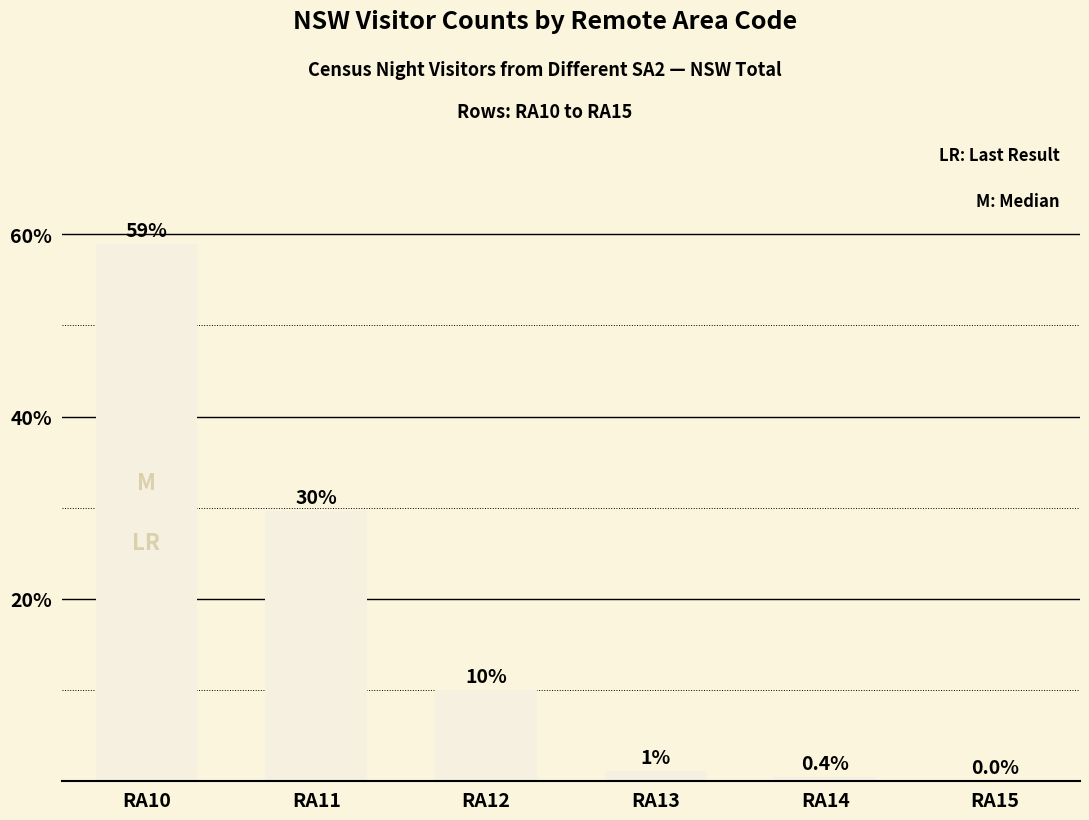

Is it true that the value at RA14 is 0.4?

True